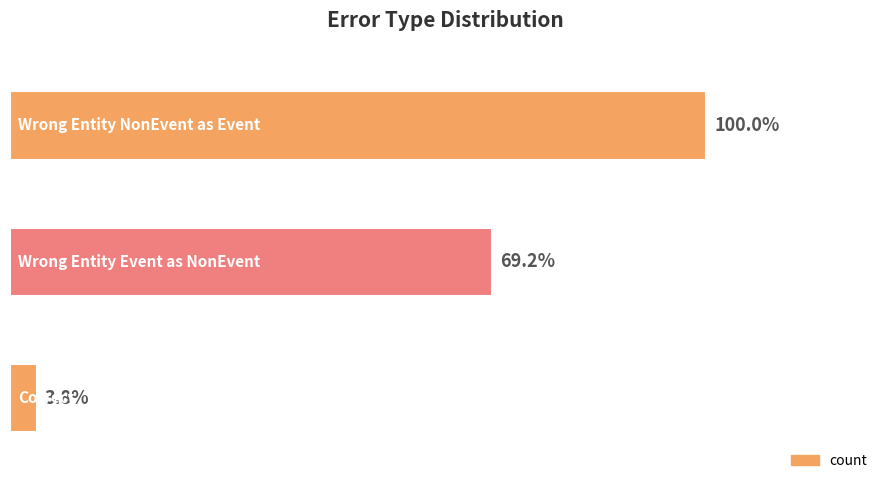

Does the chart contain any negative values?

No